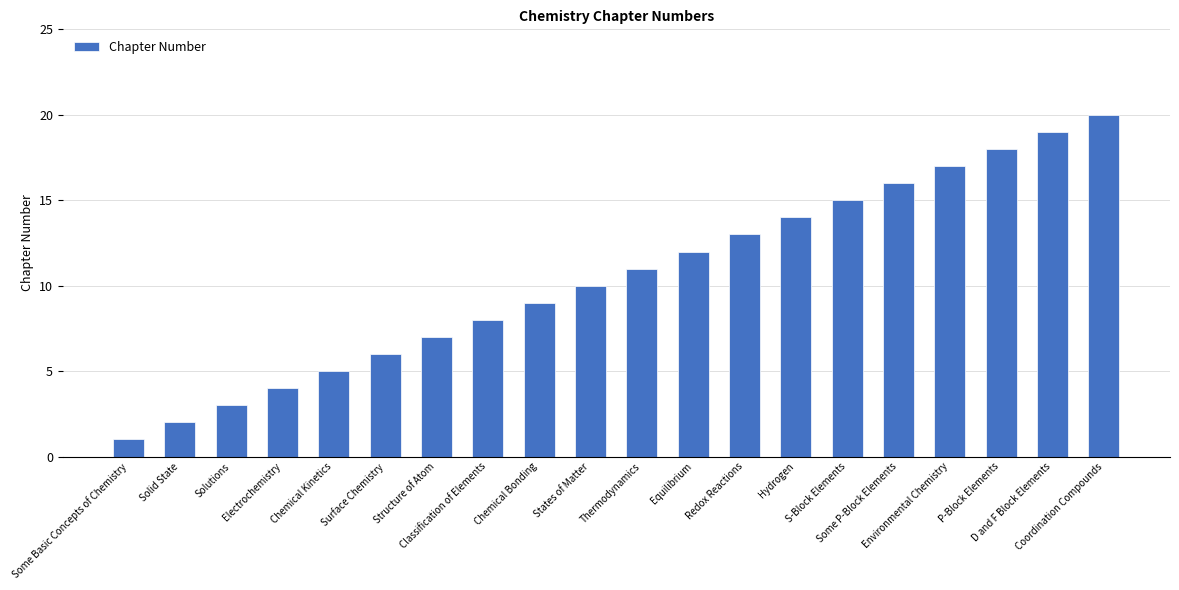

Between Surface Chemistry and Solutions, which is larger?

Surface Chemistry